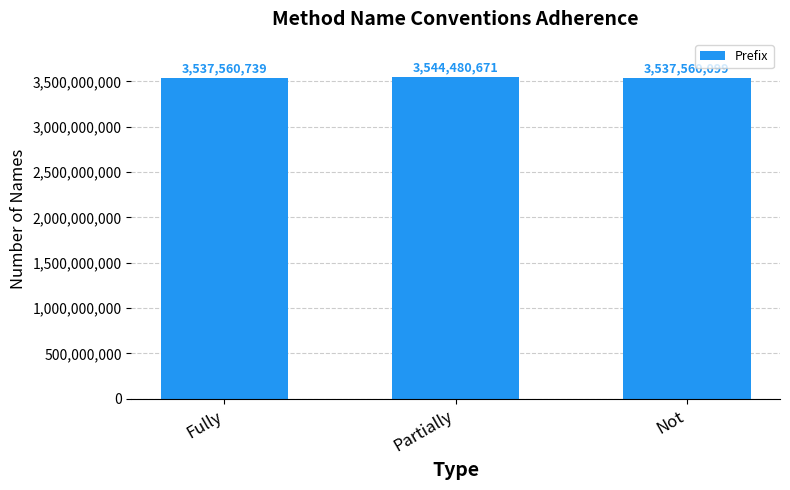

Does the chart contain stacked bars?

No